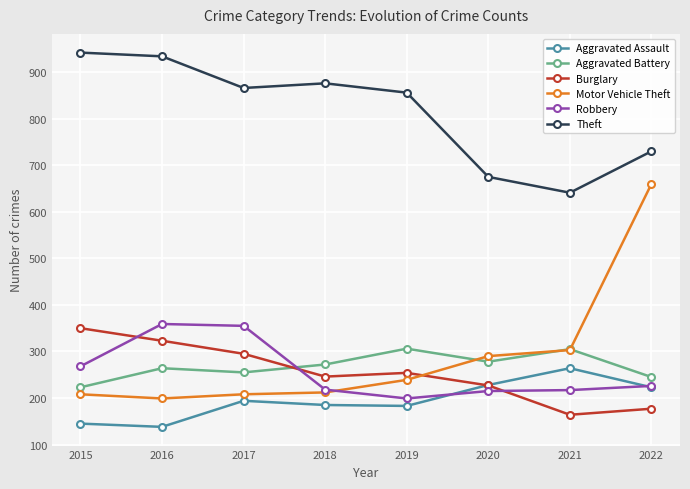

Which series ends up on top after the final intersection of Motor Vehicle Theft and Burglary?

Motor Vehicle Theft